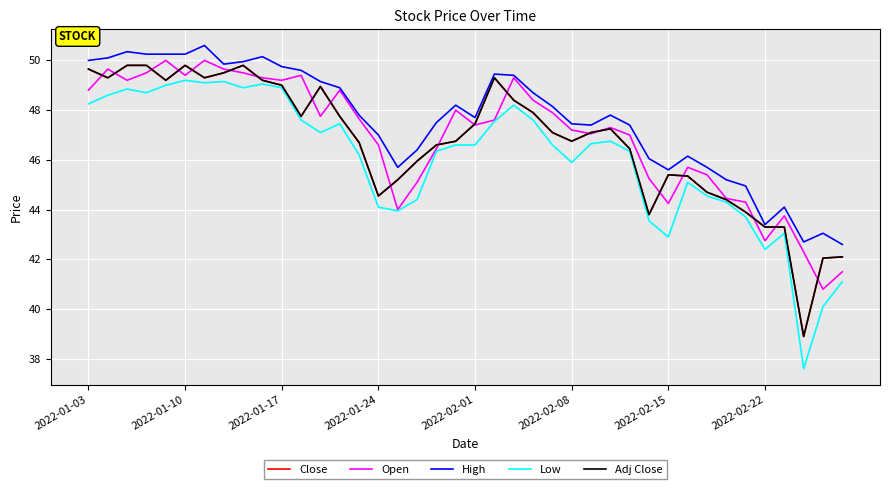

Is this an area chart (filled region under the line)?

No